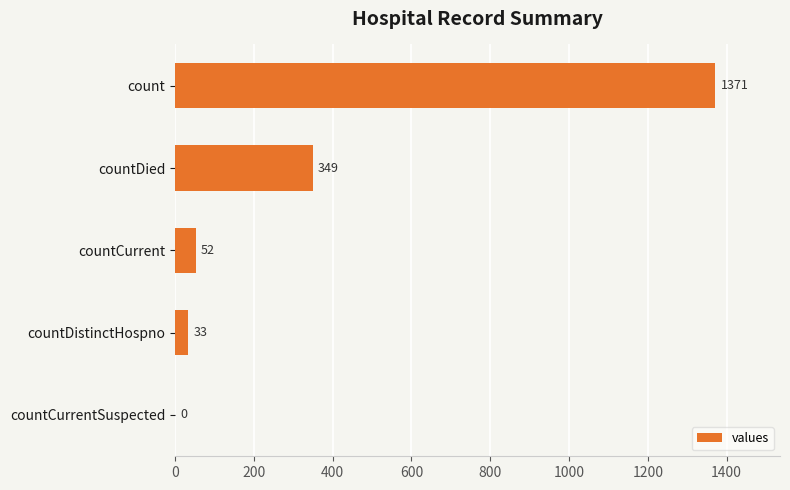

How many distinct data groups are displayed?

1